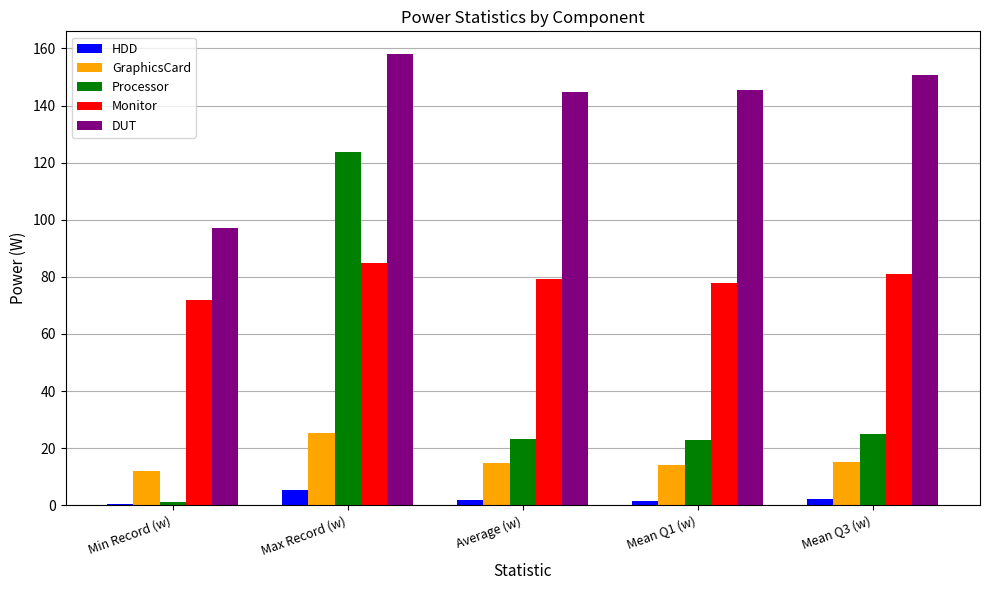

What value does the DUT series have at Min Record (w)?

97.1